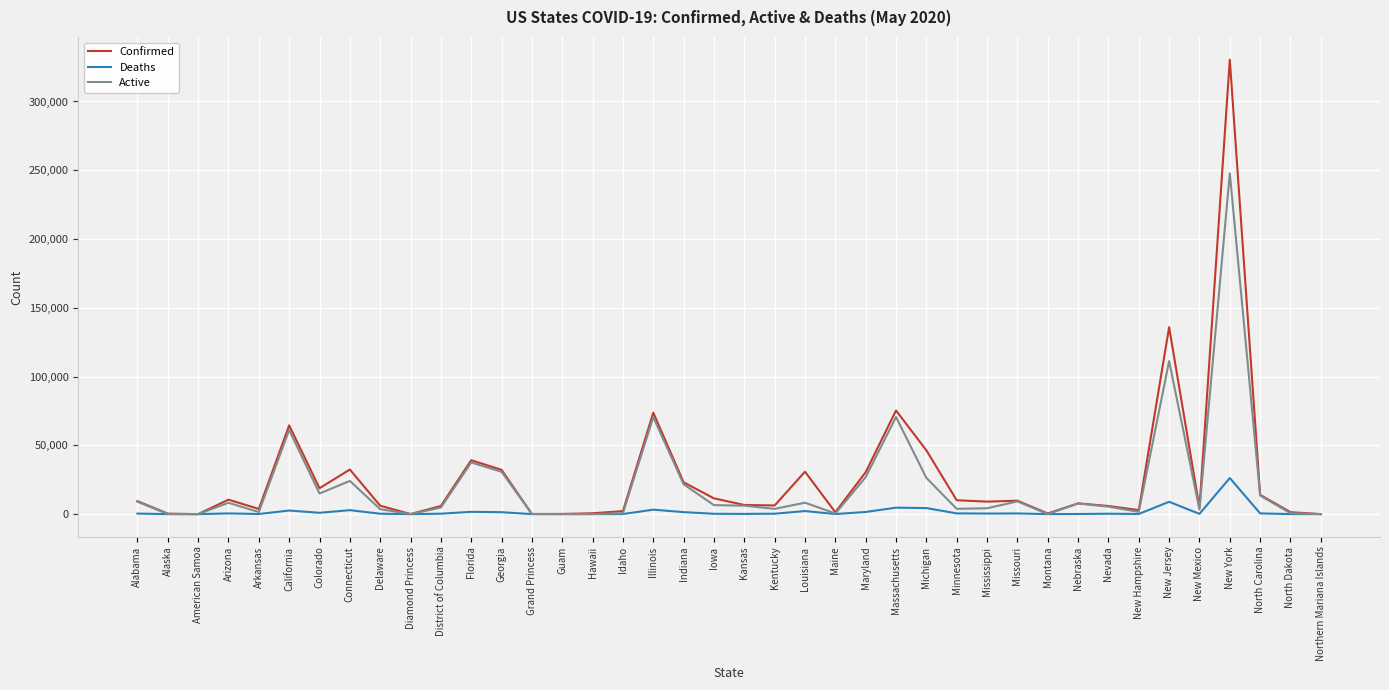

List the series in order of their peak value, highest first.

Confirmed, Active, Deaths